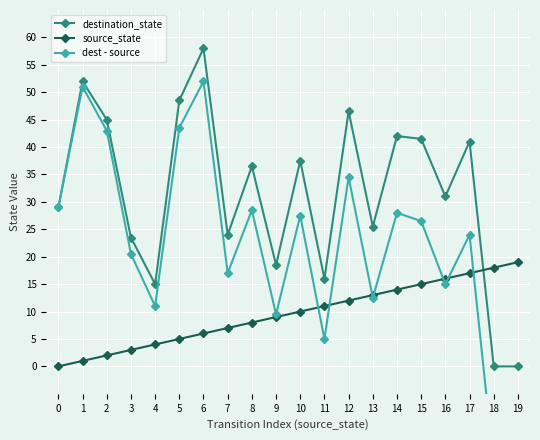

The source_state series shows 4.8 at 13. True or false?

False